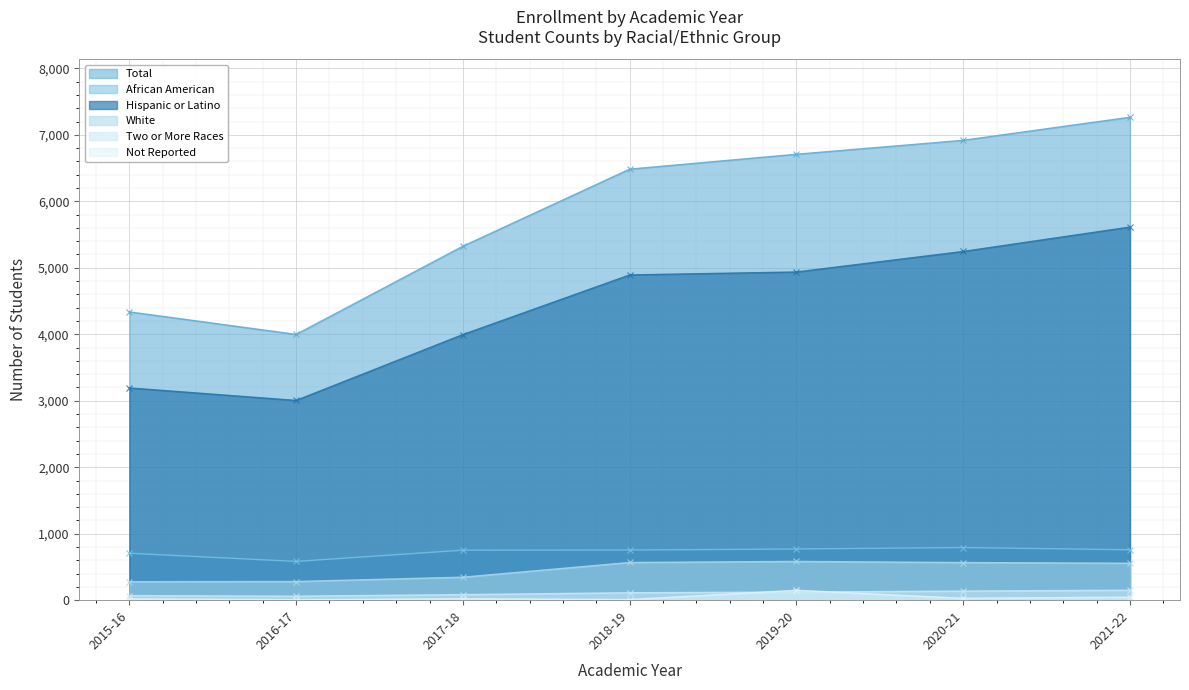

What is the label of the 6th point from the left?

2020-21